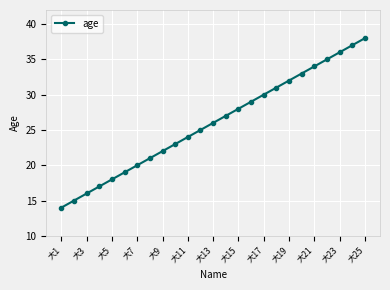

Reading left to right, what are all the values shown in this chart?

14	15	16	17	18	19	20	21	22	23	24	25	26	27	28	29	30	31	32	33	34	35	36	37	38